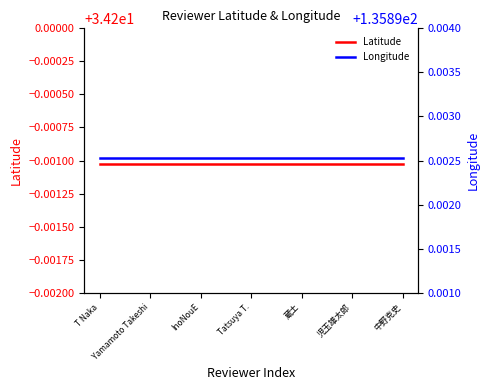

What is the total value across all series at 蔵土?

170.1